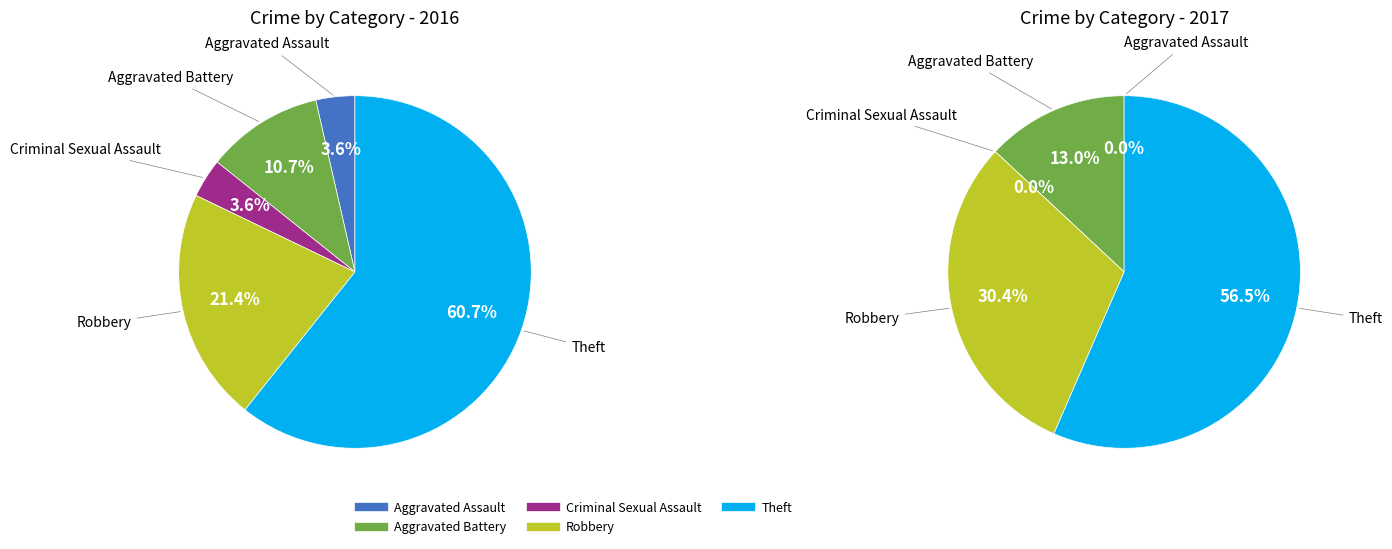

Rank the series by their average value, from lowest to highest.

values_2017, values_2016